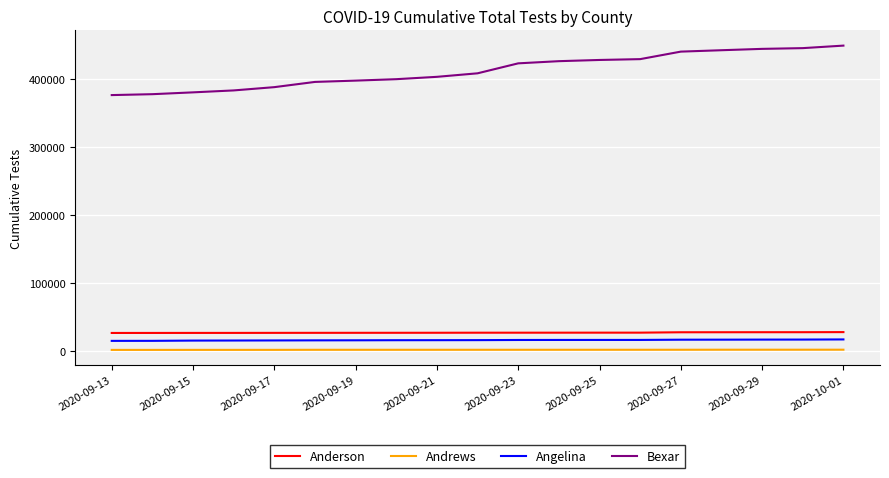

What is the greatest value displayed?

448446